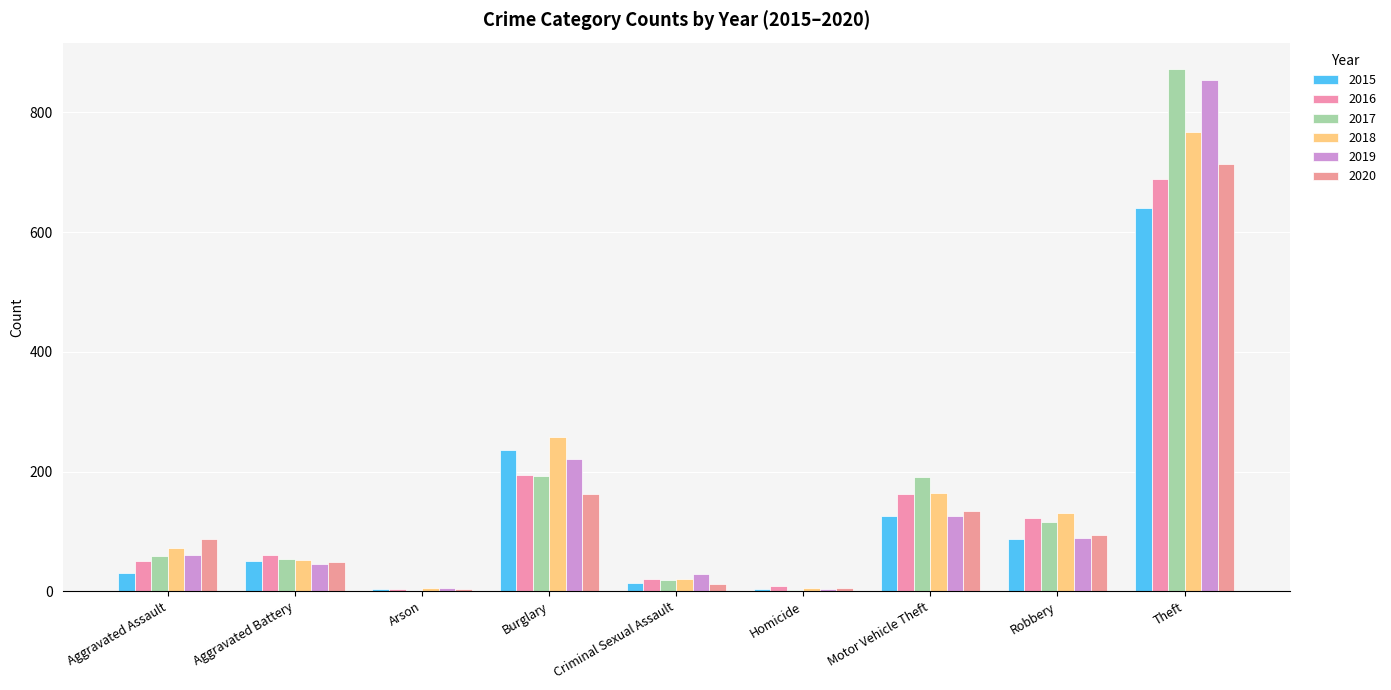

Is it true that 2016 equals 3 at Arson?

True